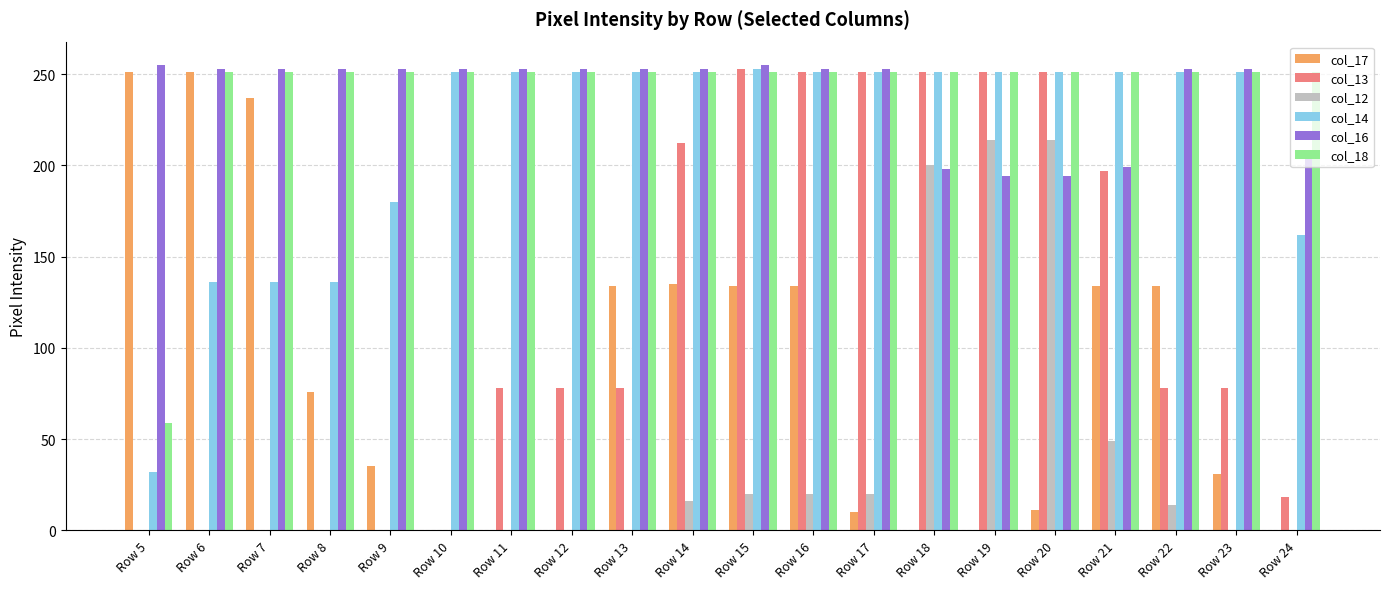

What is the maximum value shown in the chart?

255